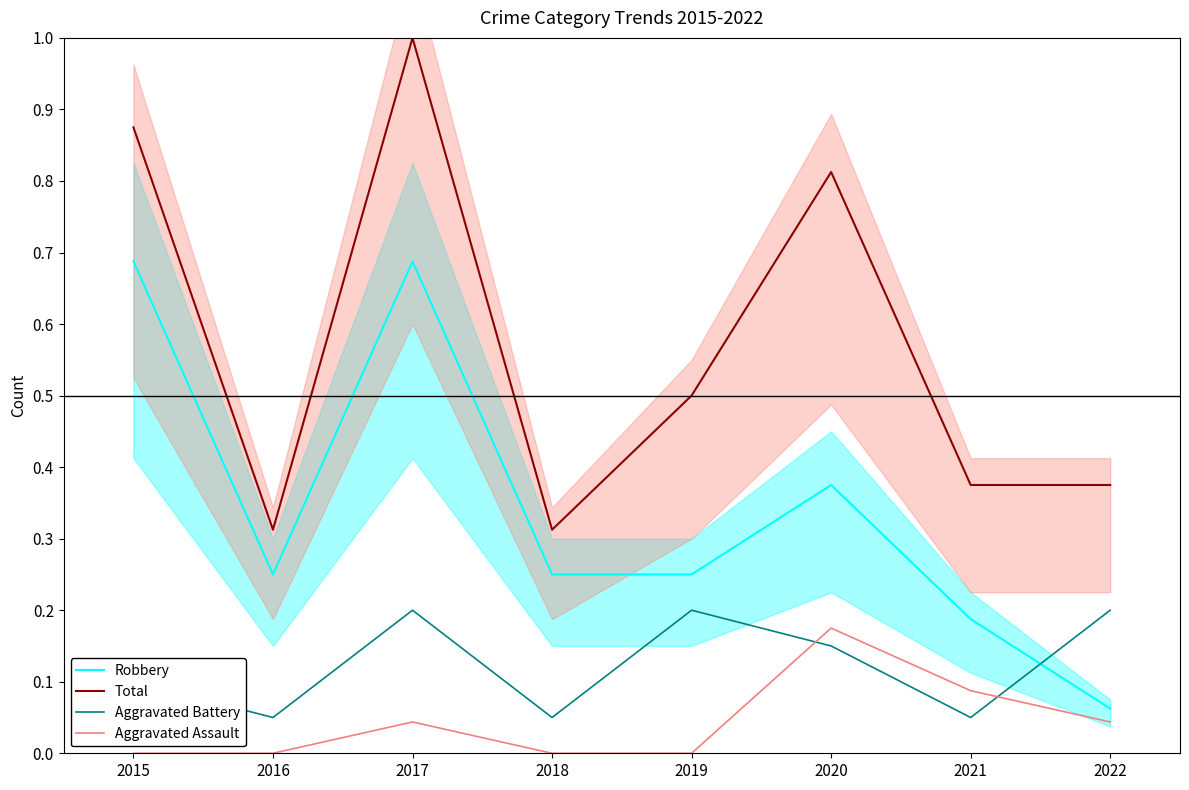

Count the Aggravated Assault values in the range 0 to 1.

8